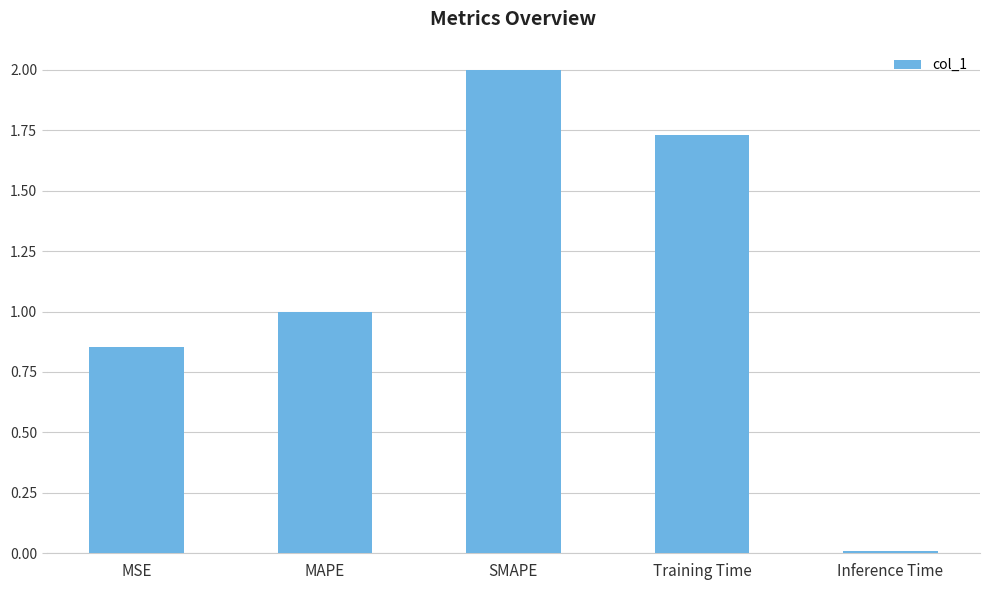

Rank the categories by value from highest to lowest.

SMAPE, Training Time, MAPE, MSE, Inference Time